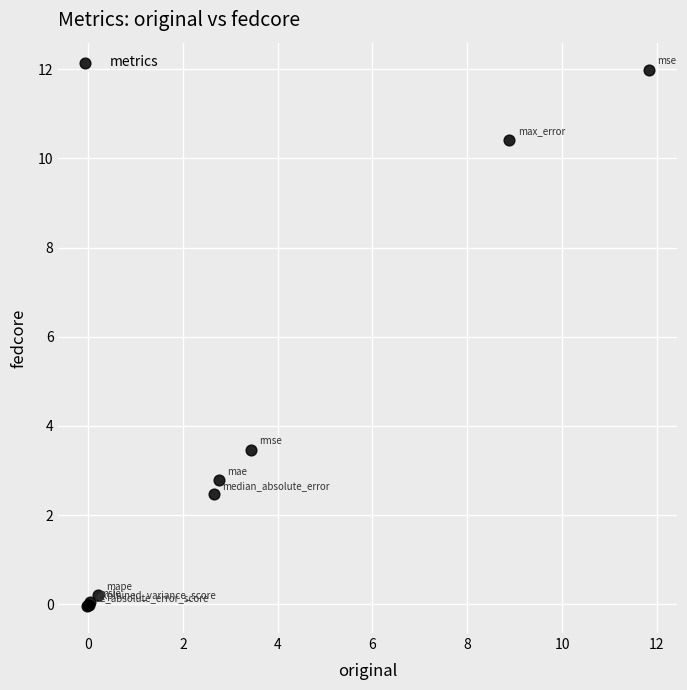

What Y value in the scatter plot is closest to 5?

3.5